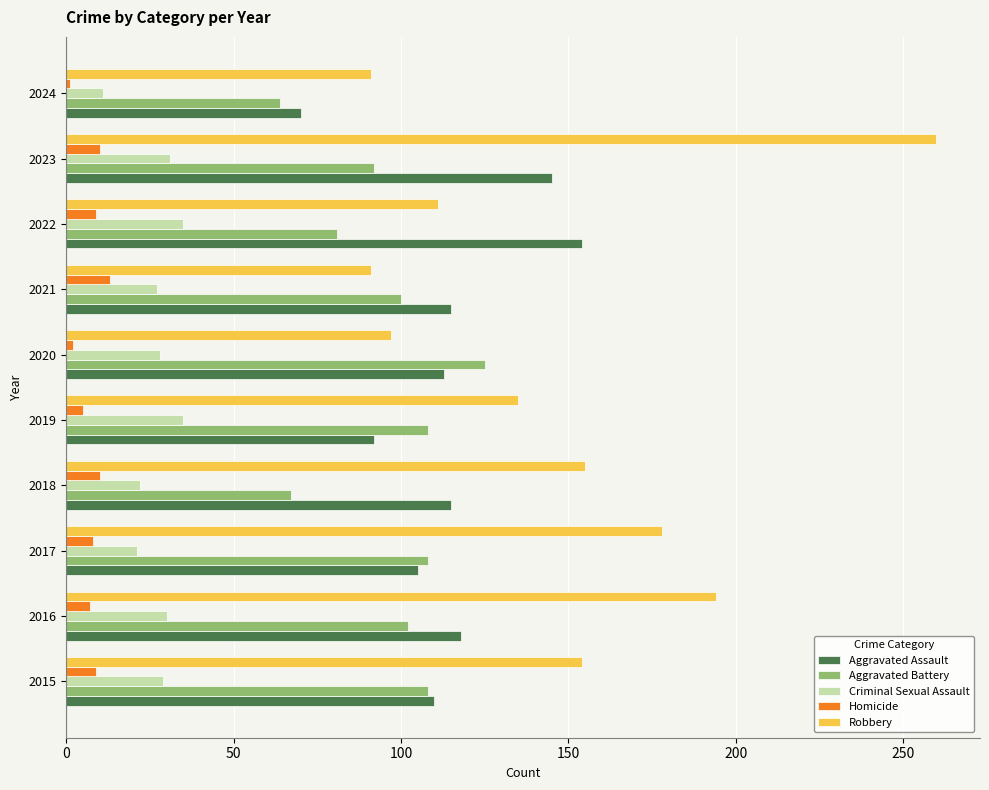

At which label is Robbery closest to 175?

2017